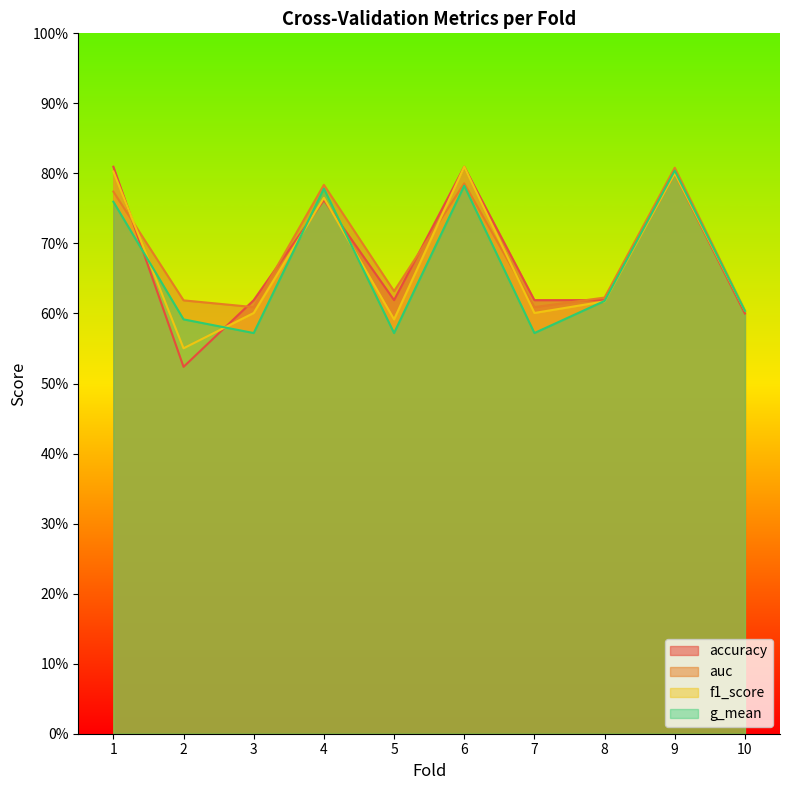

Is it true that accuracy equals 0.8 at 8?

False